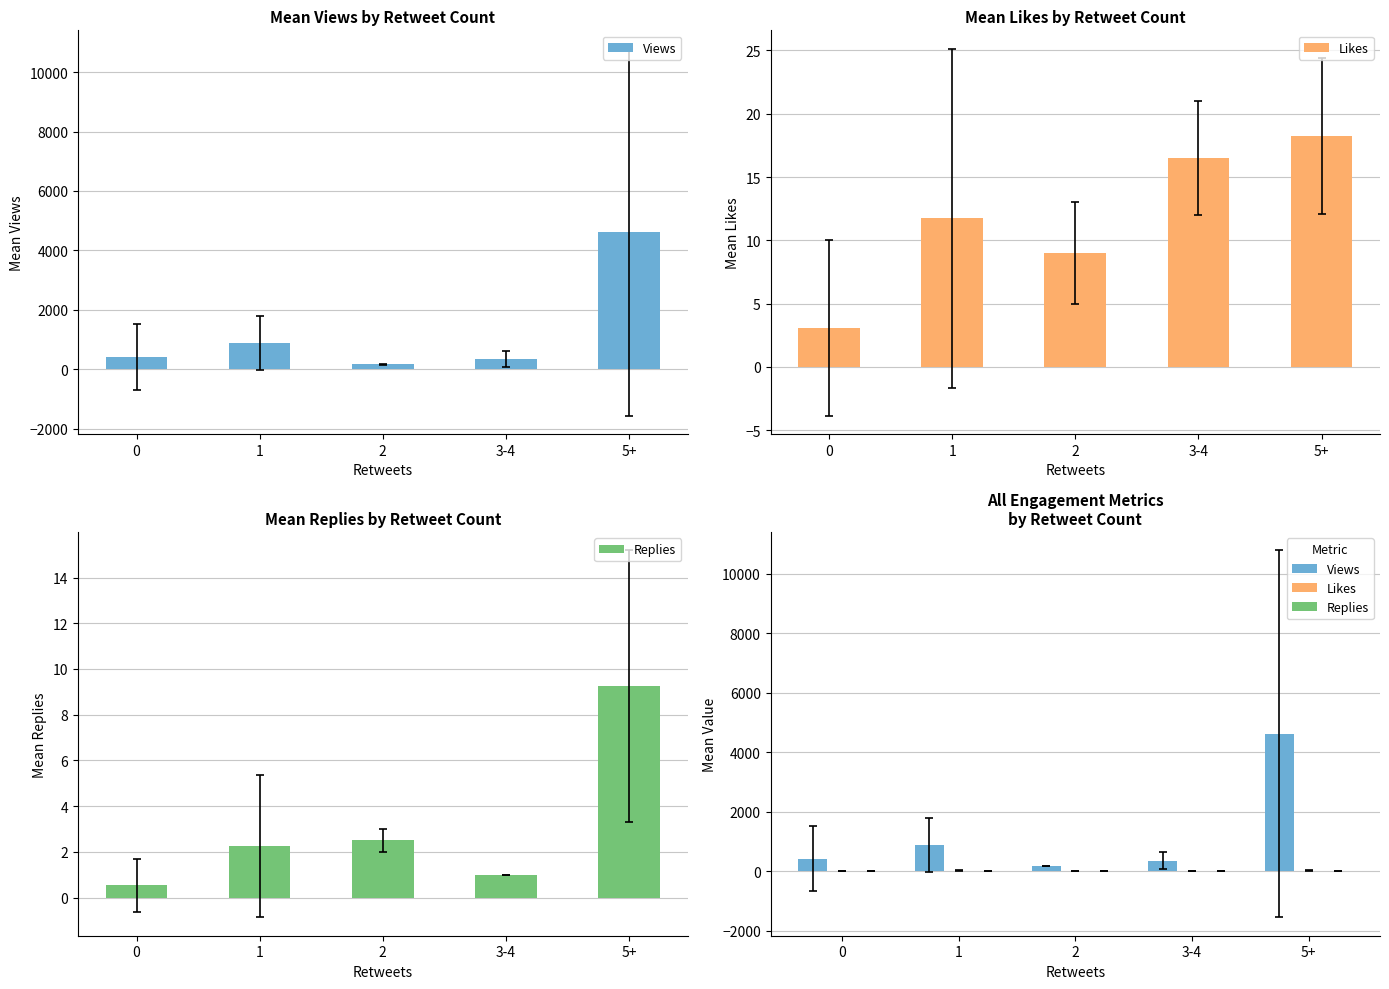

What is the sum of the Replies values at 3-4 and 5+?

10.2